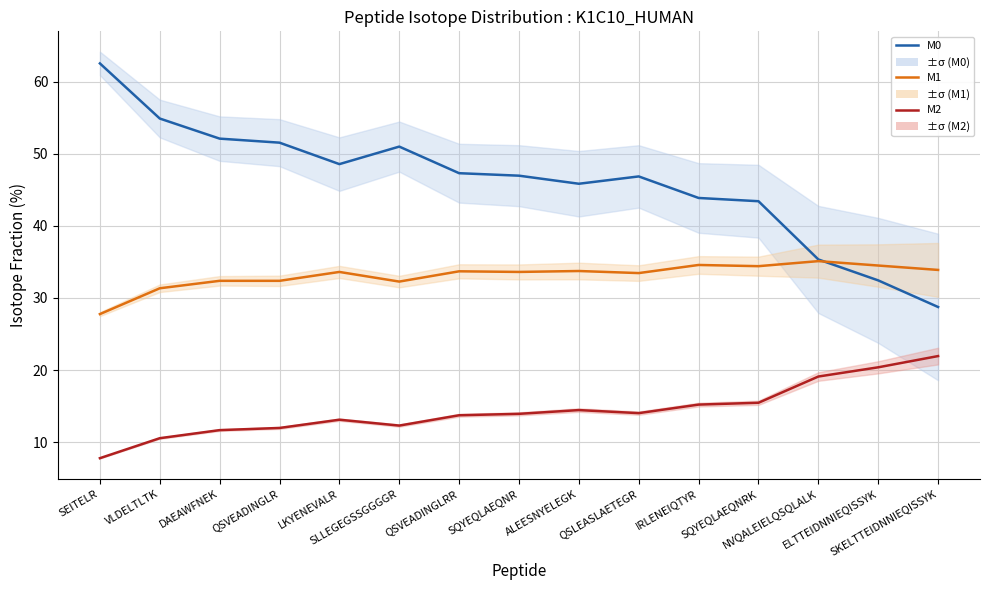

What is the label of the 15th point from the right?

SEITELR